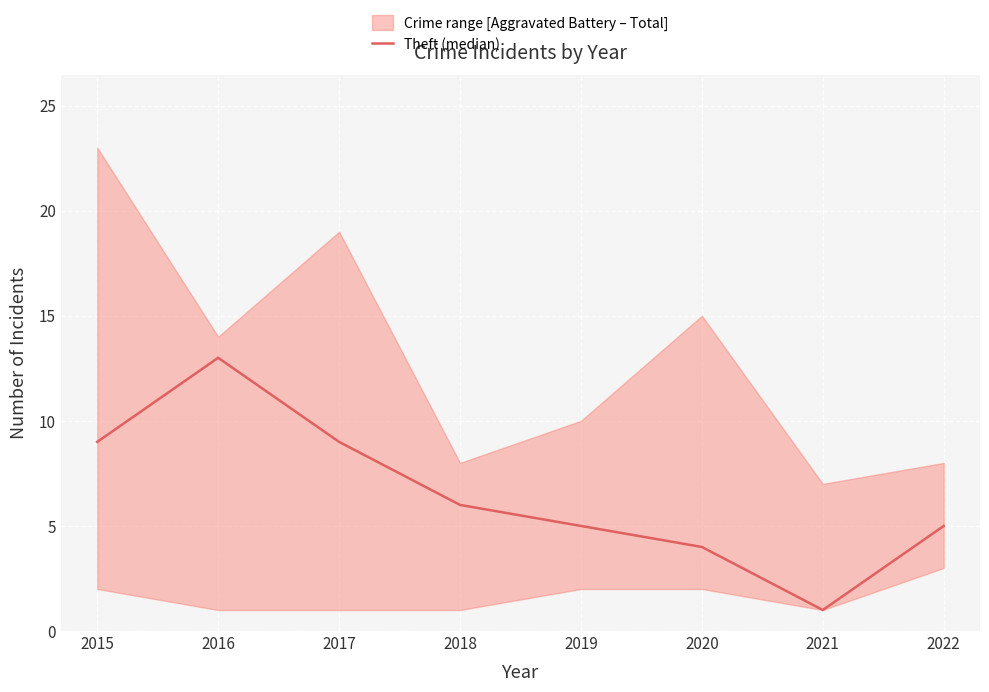

What is the difference between the maximum and minimum values?

12